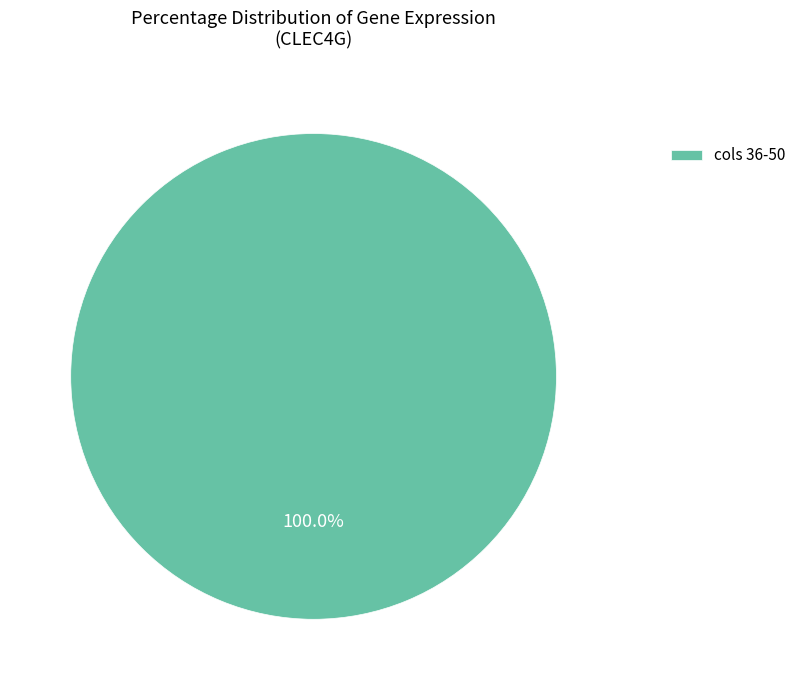

Is there a majority slice in this chart?

Yes